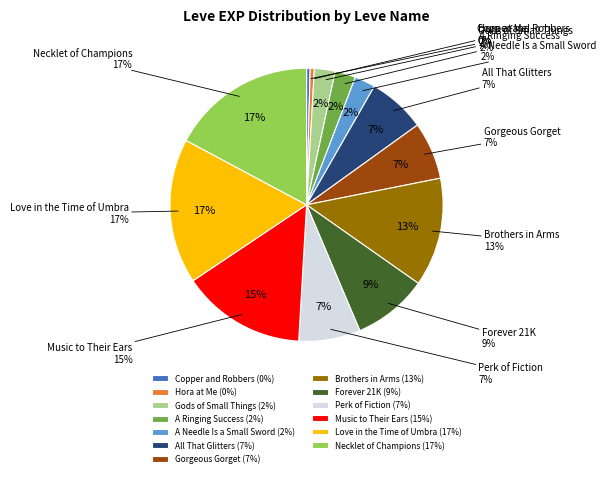

The Forever 21K slice represents 9% of the pie. True or false?

True